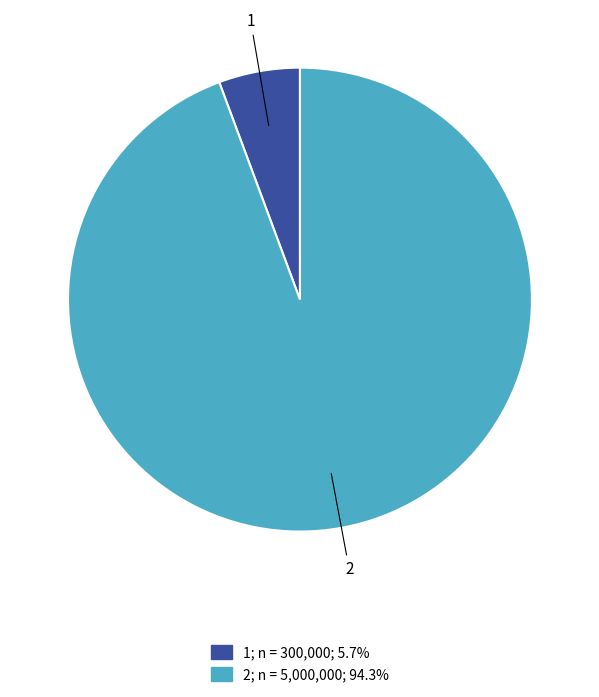

Count the number of slices in the pie.

2